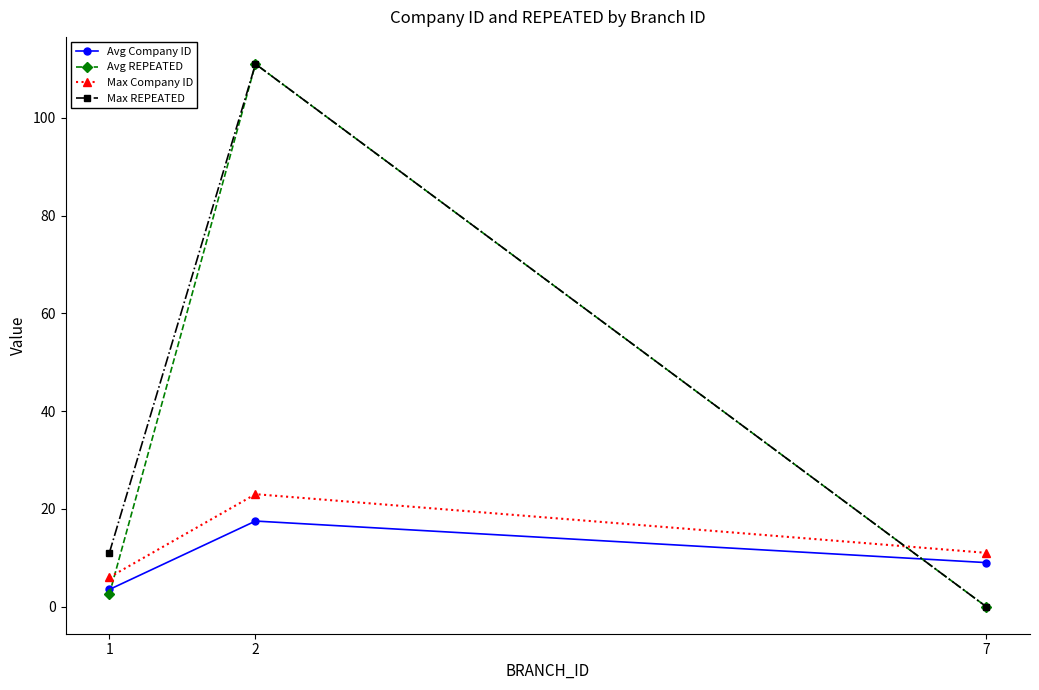

Is it true that Avg Company ID equals 17.5 at 2?

True